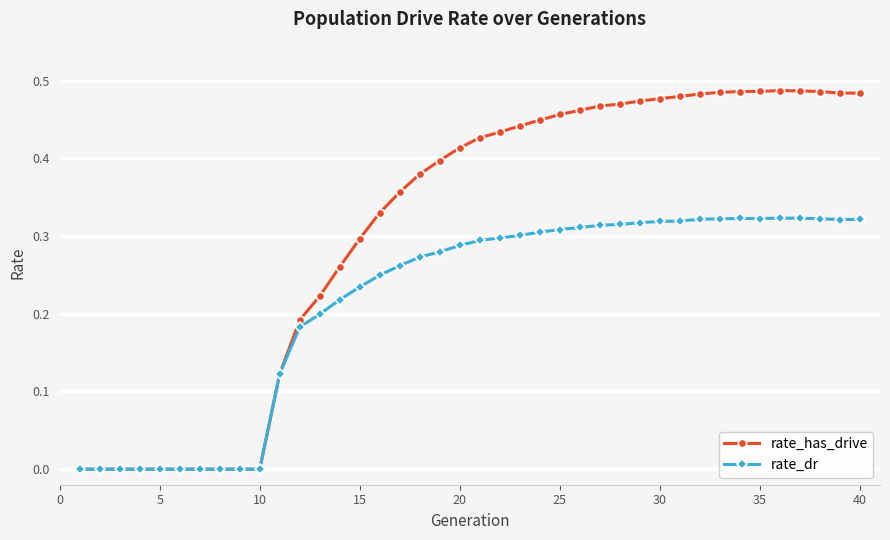

Does the chart display data point markers on the line(s)?

Yes